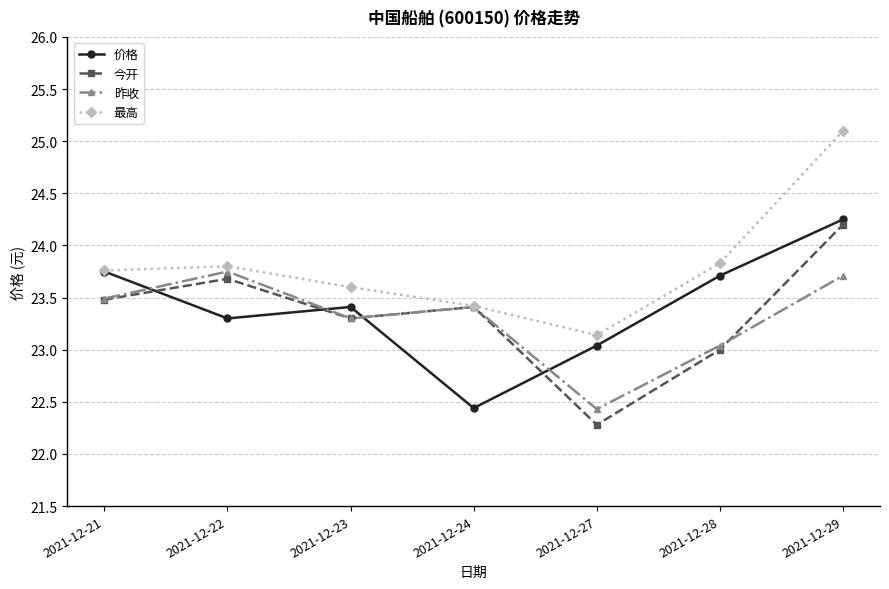

Between 2021-12-24 and 2021-12-29, which series saw the biggest shift?

价格